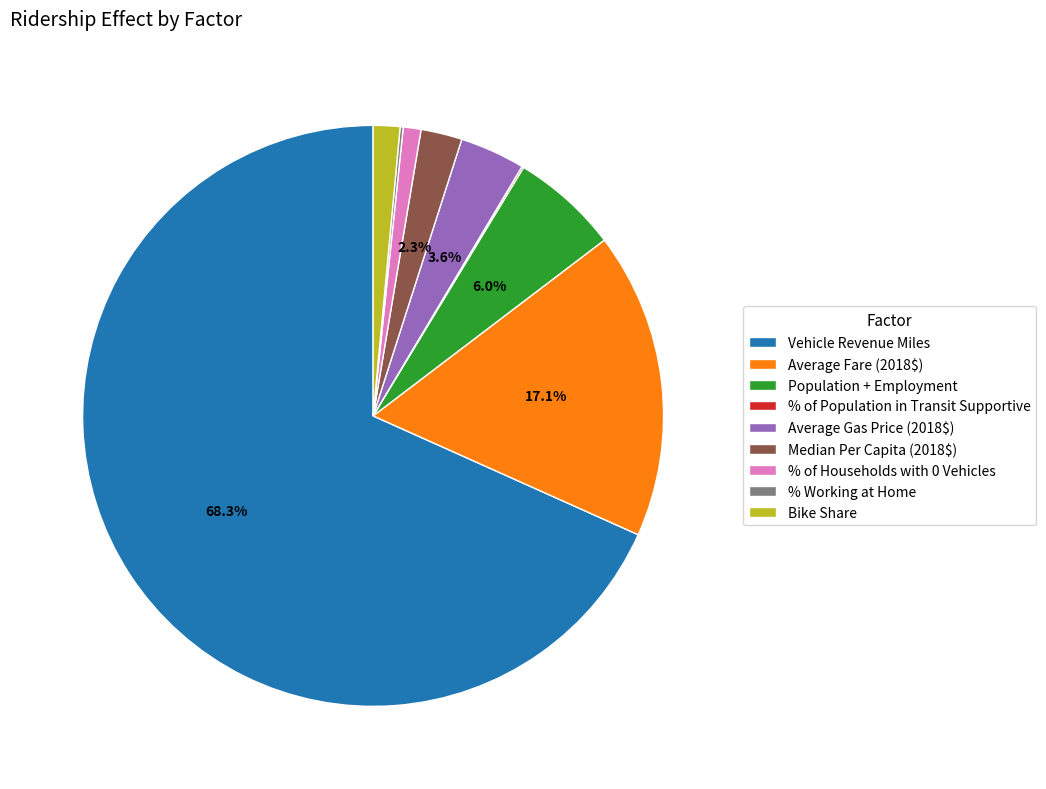

What is the majority slice?

Vehicle Revenue Miles